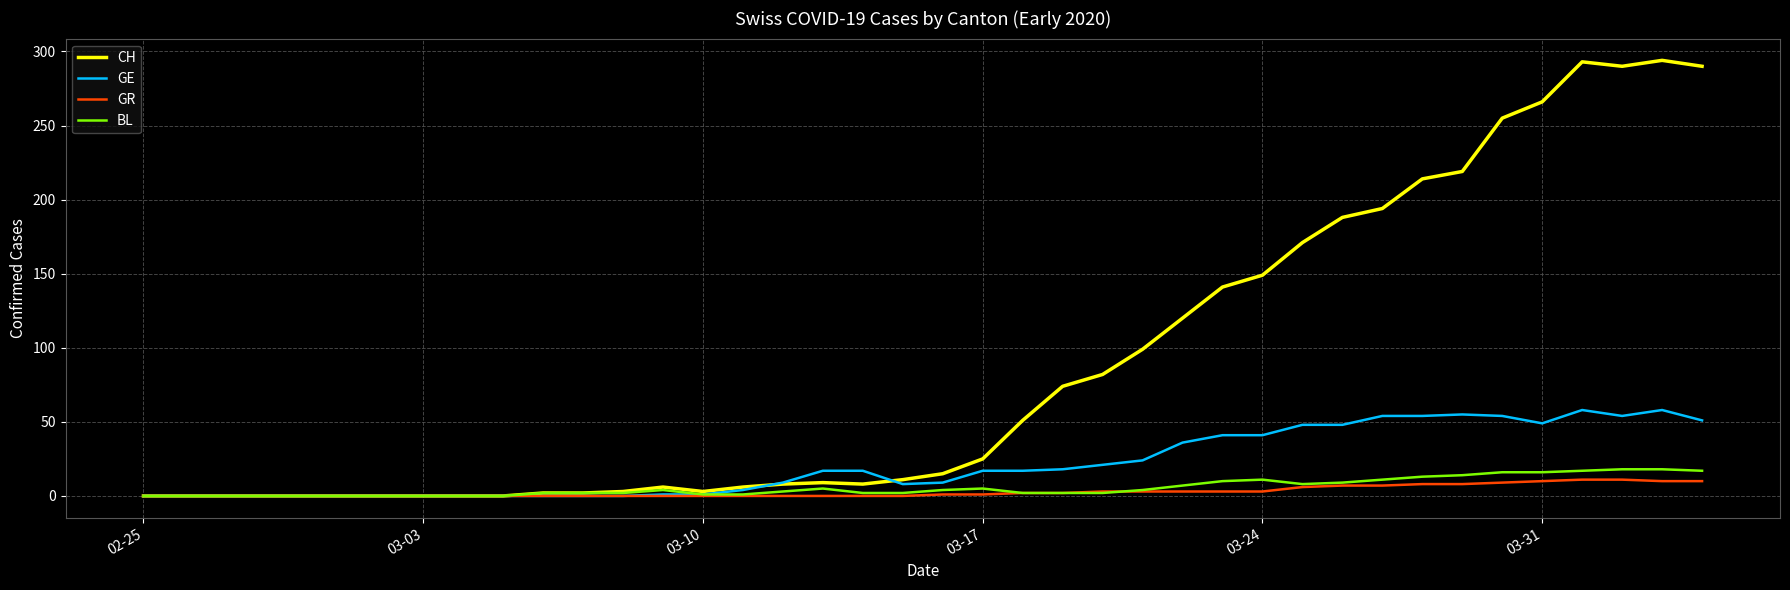

What are all the series names shown in the legend?

CH, GE, GR, BL